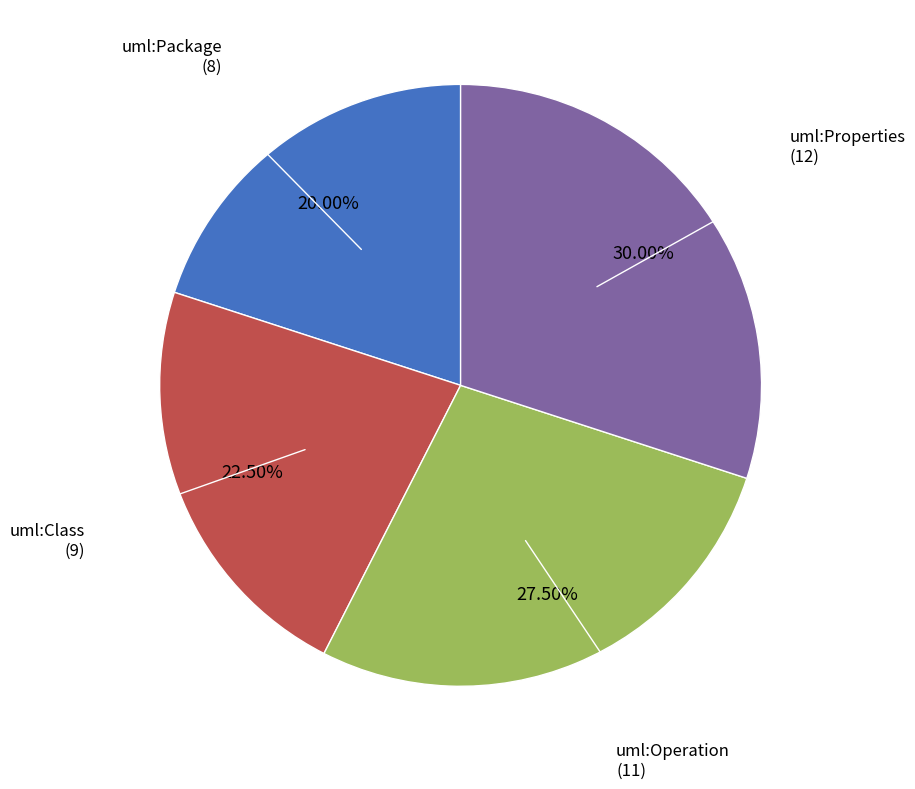

Is there any slice that represents more than half of the pie?

No